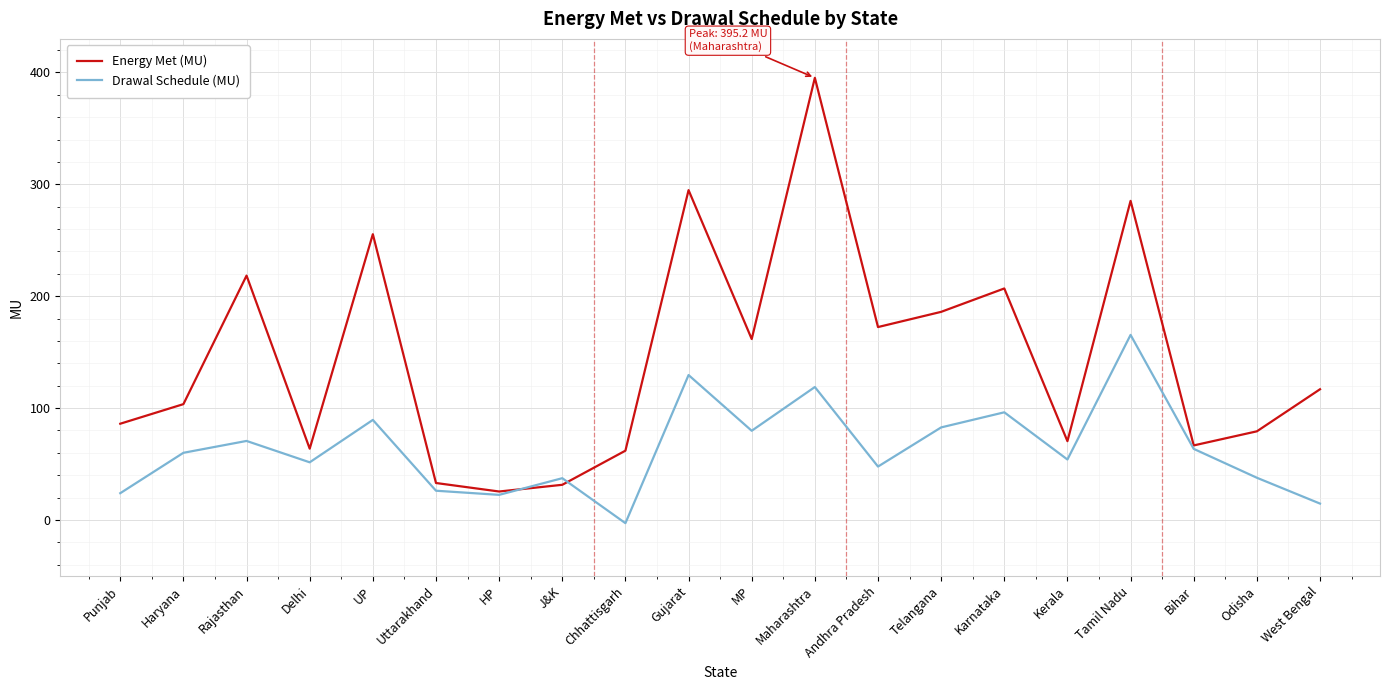

Rank the series at UP from lowest to highest value.

Drawal Schedule (MU), Energy Met (MU)